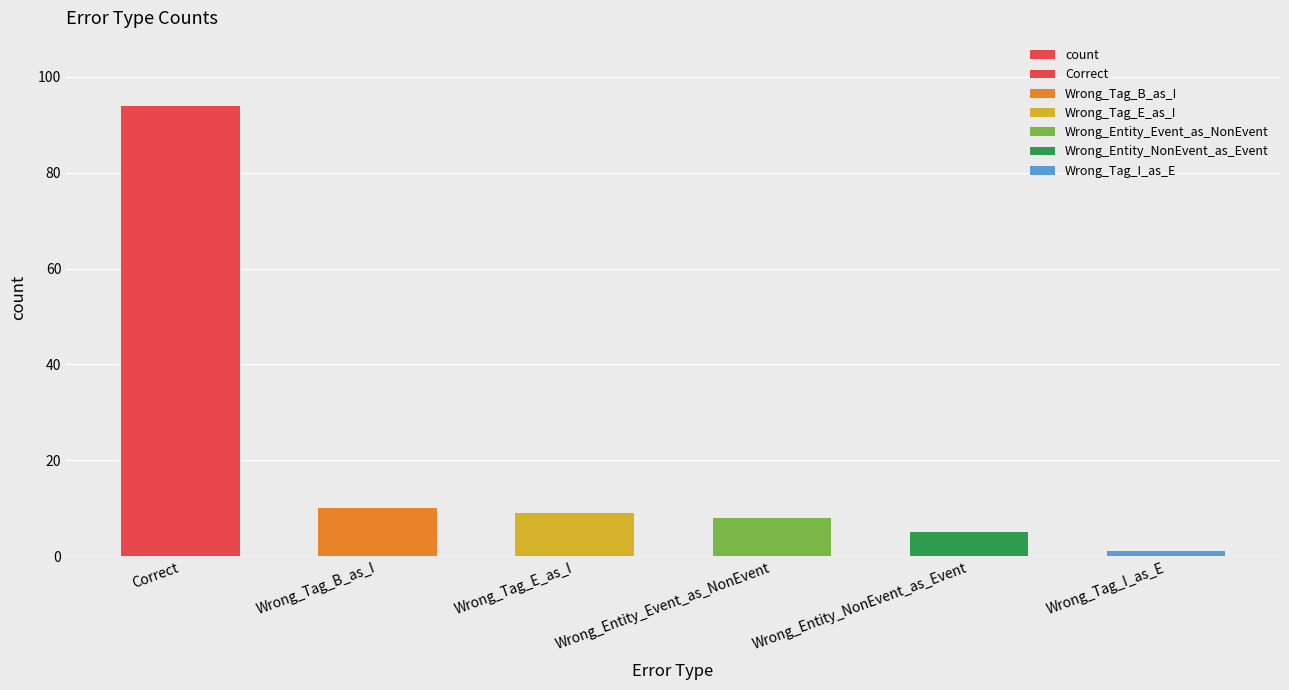

At which category does the chart reach its peak across all series?

Correct